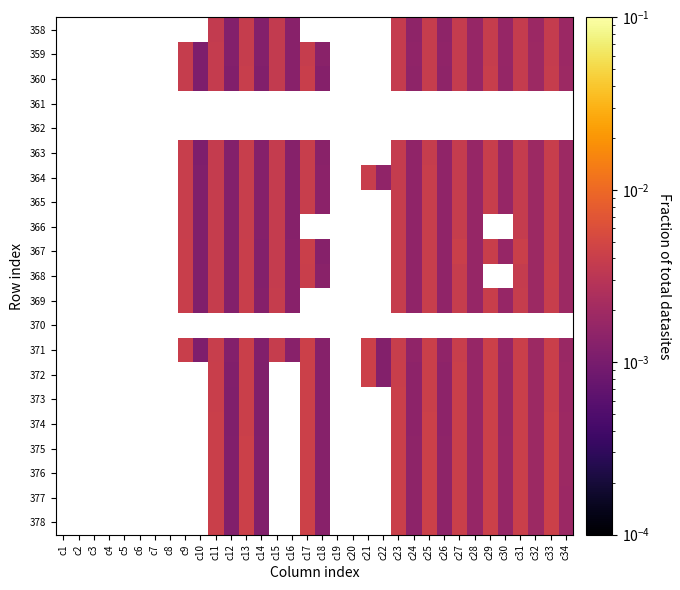

Which label corresponds to the smallest value in the chart?

c10